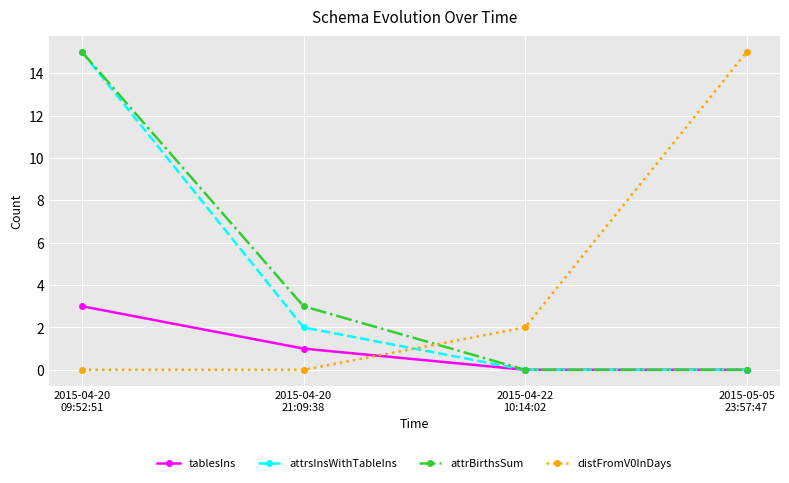

True or false: attrsInsWithTableIns has more than 0 interior local peaks.

False